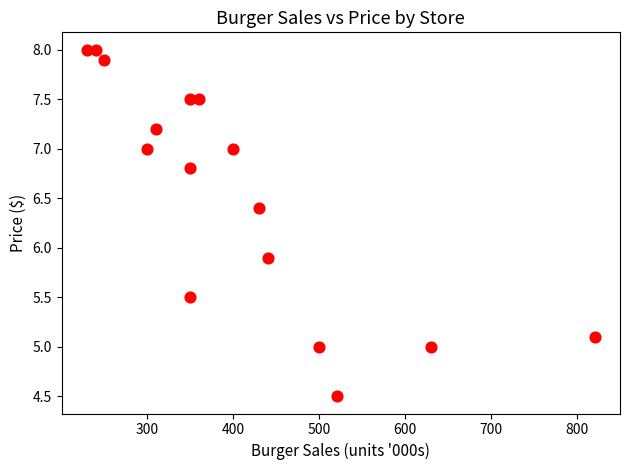

What is the range of Y values (max minus min)?

3.5